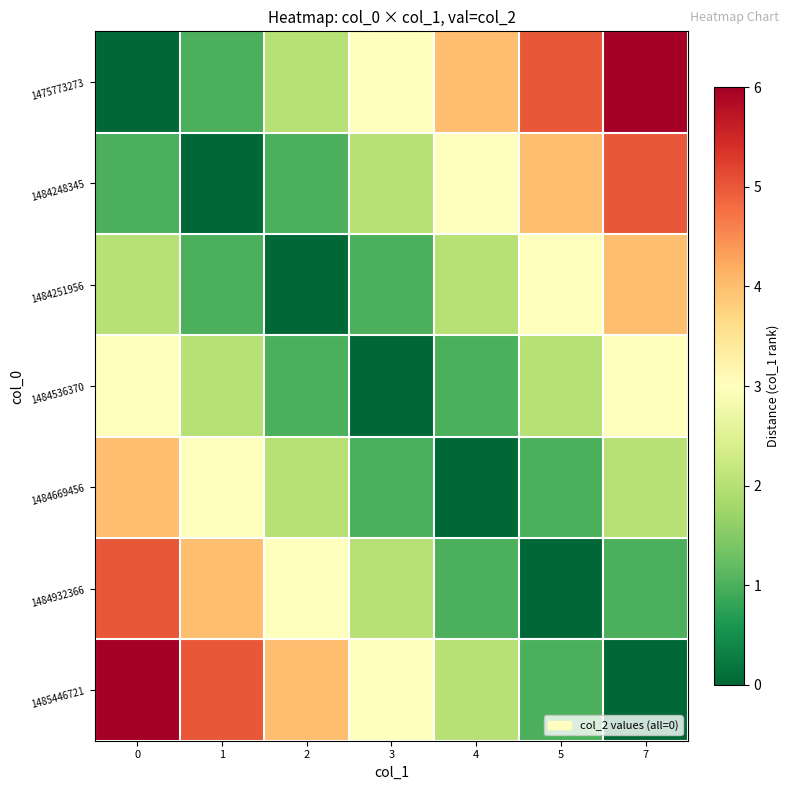

Reading left to right, extract all data points from this chart.

1475773273: 0=0	1=1	2=2	3=3	4=4	5=5	7=6
1484248345: 0=1	1=0	2=1	3=2	4=3	5=4	7=5
1484251956: 0=2	1=1	2=0	3=1	4=2	5=3	7=4
1484536370: 0=3	1=2	2=1	3=0	4=1	5=2	7=3
1484669456: 0=4	1=3	2=2	3=1	4=0	5=1	7=2
1484932366: 0=5	1=4	2=3	3=2	4=1	5=0	7=1
1485446721: 0=6	1=5	2=4	3=3	4=2	5=1	7=0